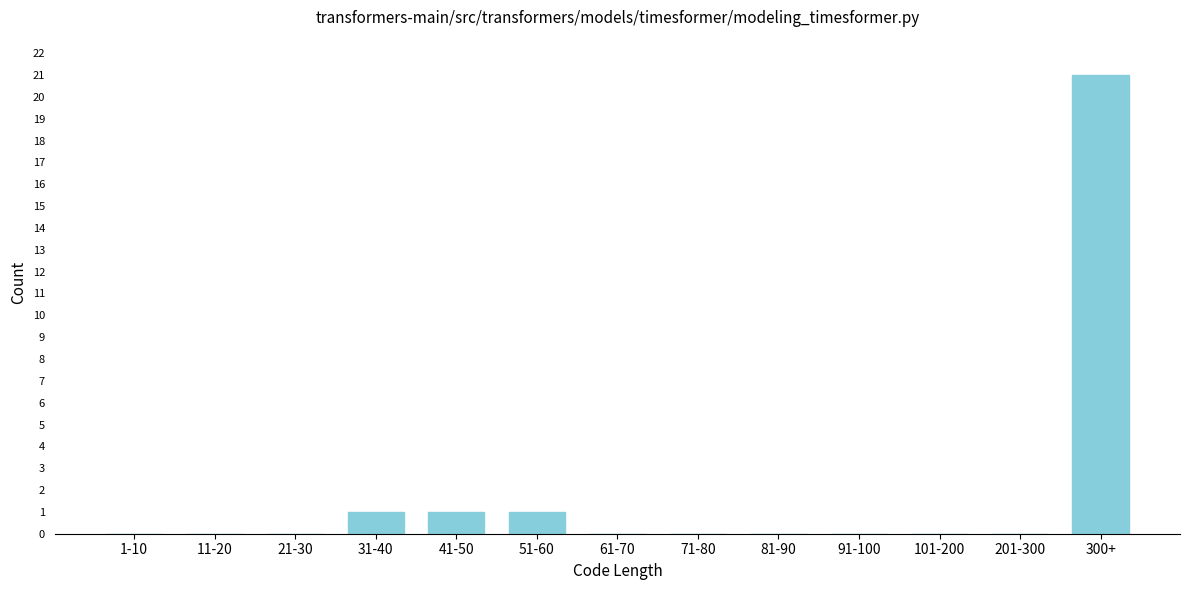

Reading right to left, list all the values displayed in this chart.

300+=21	201-300=0	101-200=0	91-100=0	81-90=0	71-80=0	61-70=0	51-60=1	41-50=1	31-40=1	21-30=0	11-20=0	1-10=0